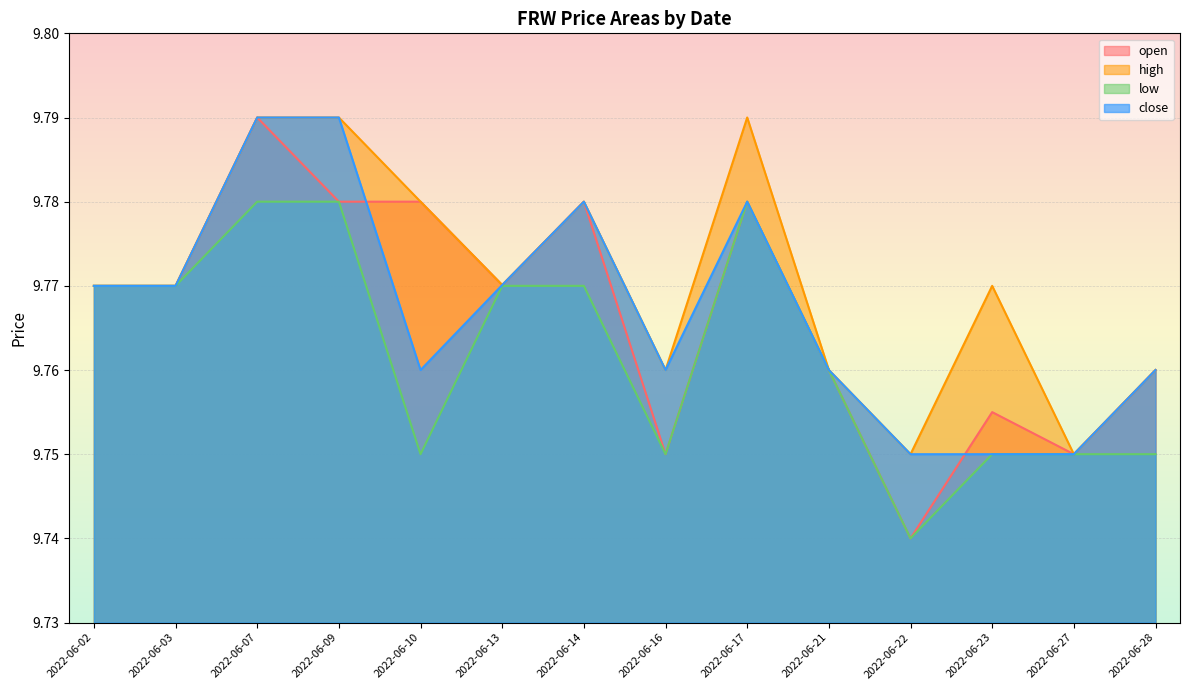

Is it true that open equals 3.2 at 2022-06-07?

False